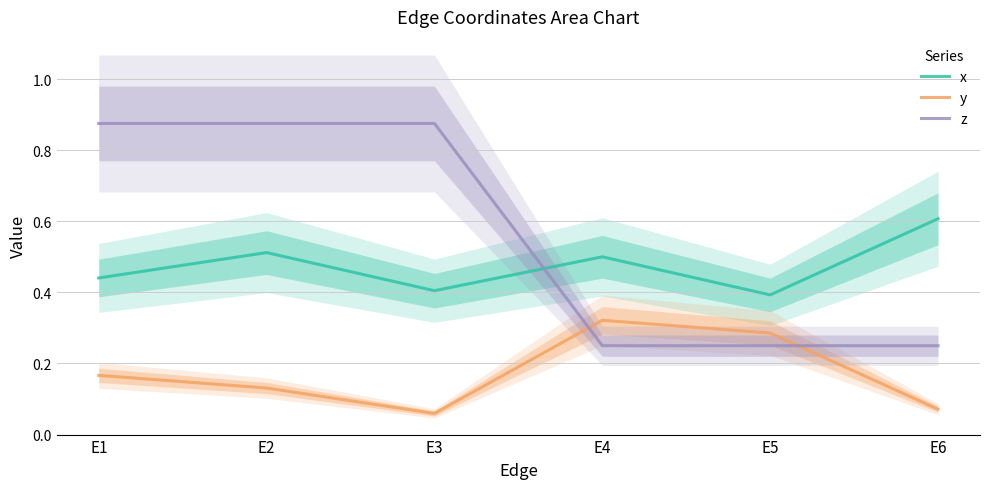

Between E2 and E6, which series saw the biggest shift?

z